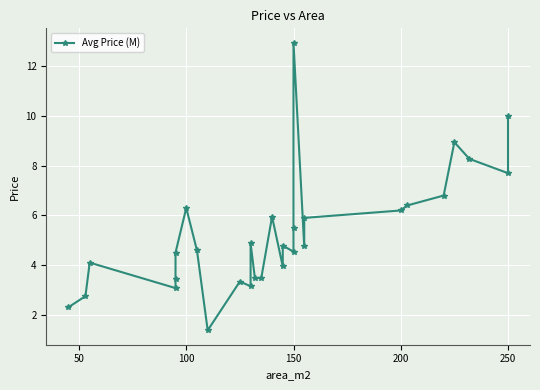

How many categories are shown in the chart?

29